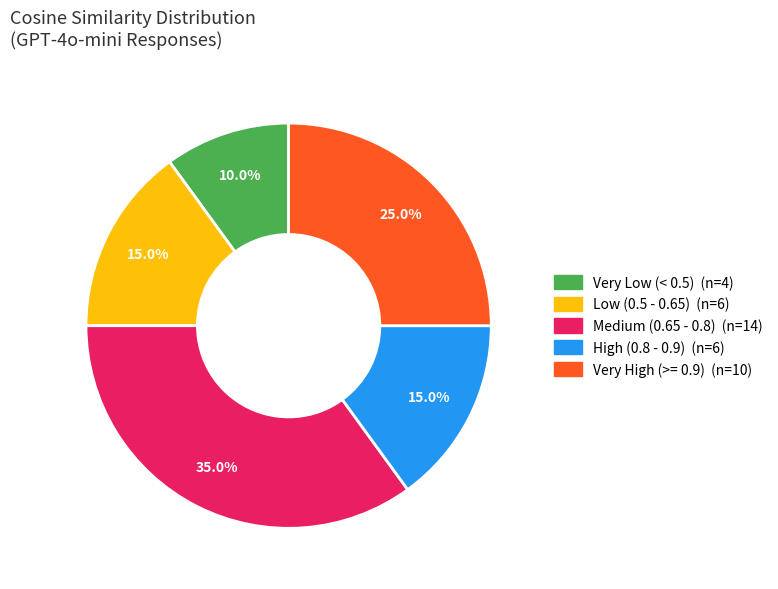

Is there any slice that represents more than half of the pie?

No